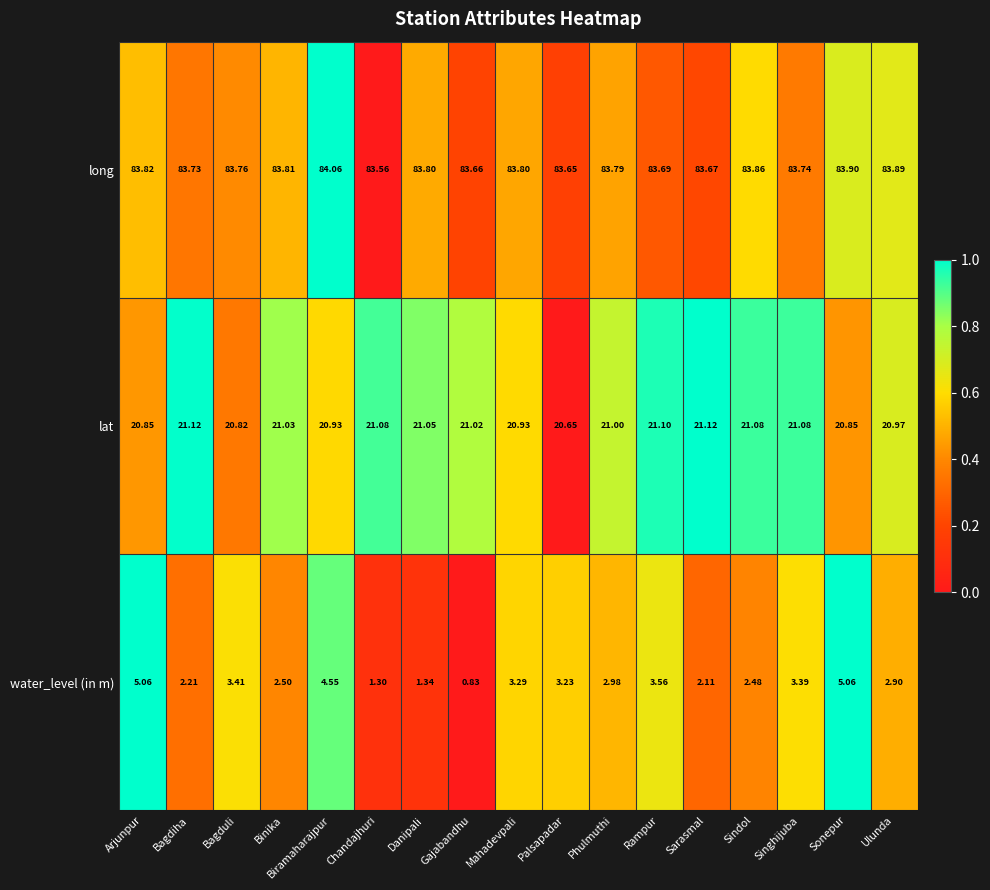

Which series has the largest total across all categories?

long